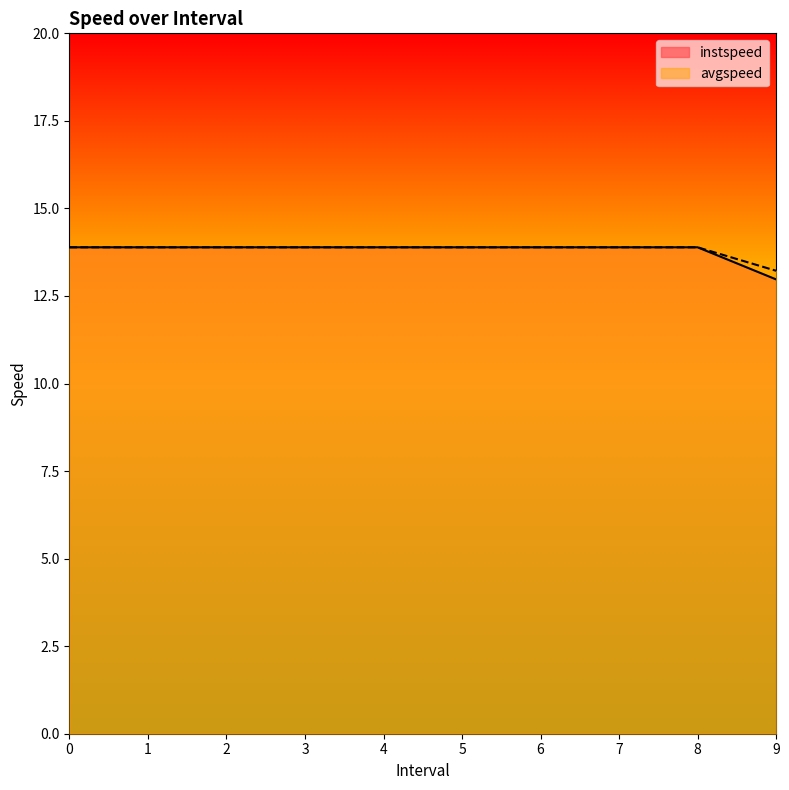

Is the value of avgspeed at 2 greater than the value of instspeed at 7?

No